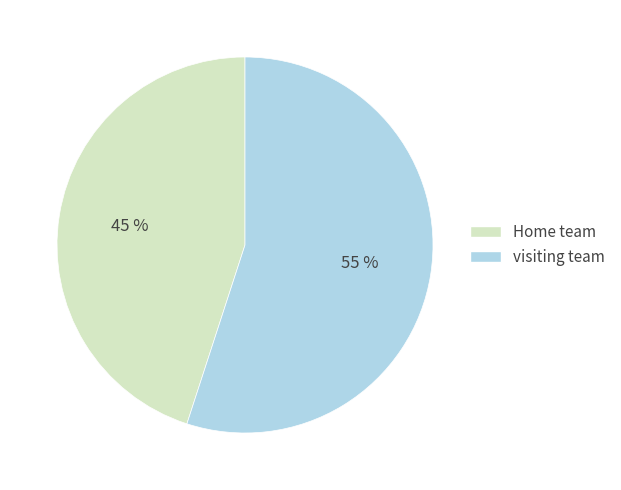

The visiting team slice represents 41% of the pie. True or false?

False